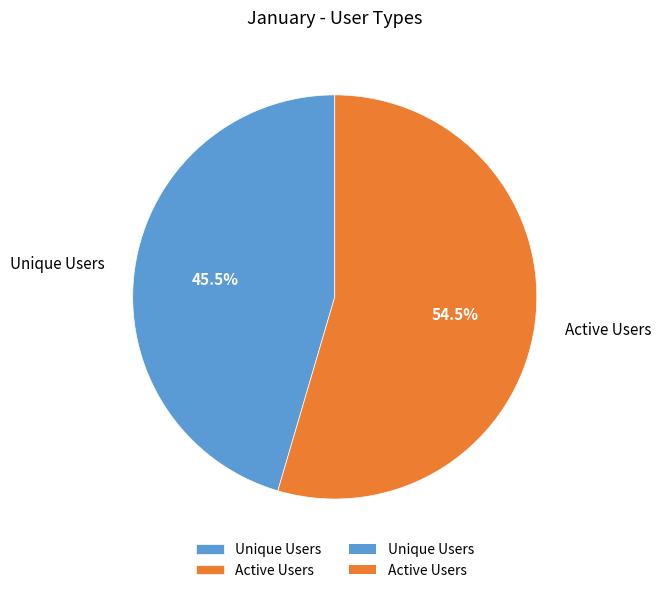

What is the majority slice?

Active Users